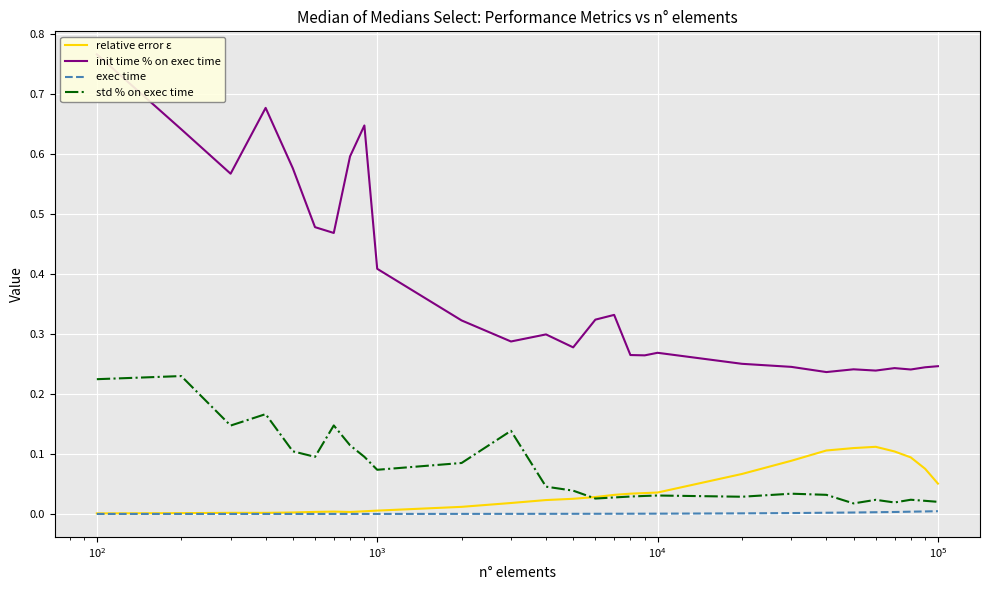

Is the value of std % on exec time at 10 greater than the value of init time % on exec time at $\mathdefault{10^{1}}$?

No